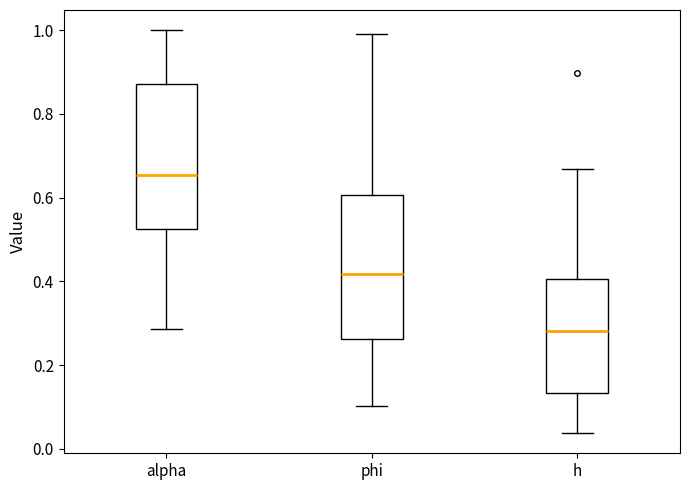

Where is the lower edge of the box for h on the y-axis? The values are not printed on the chart, so give them approximately, as read against the axis.

0.14